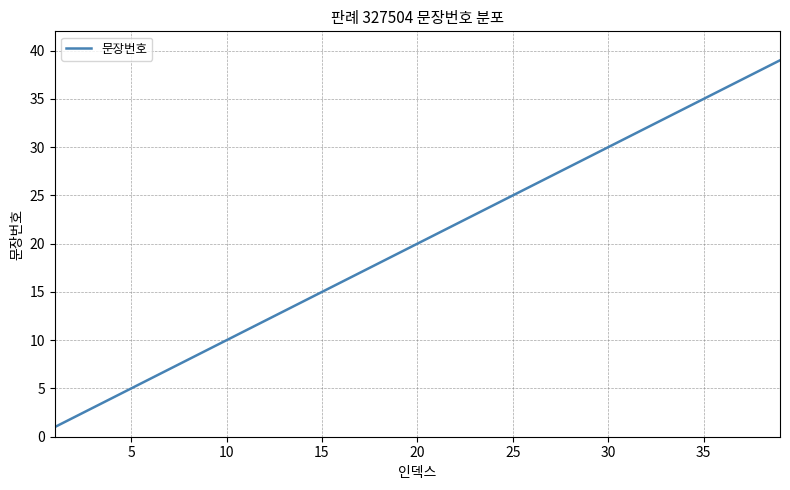

What is the difference between the maximum and minimum values?

38